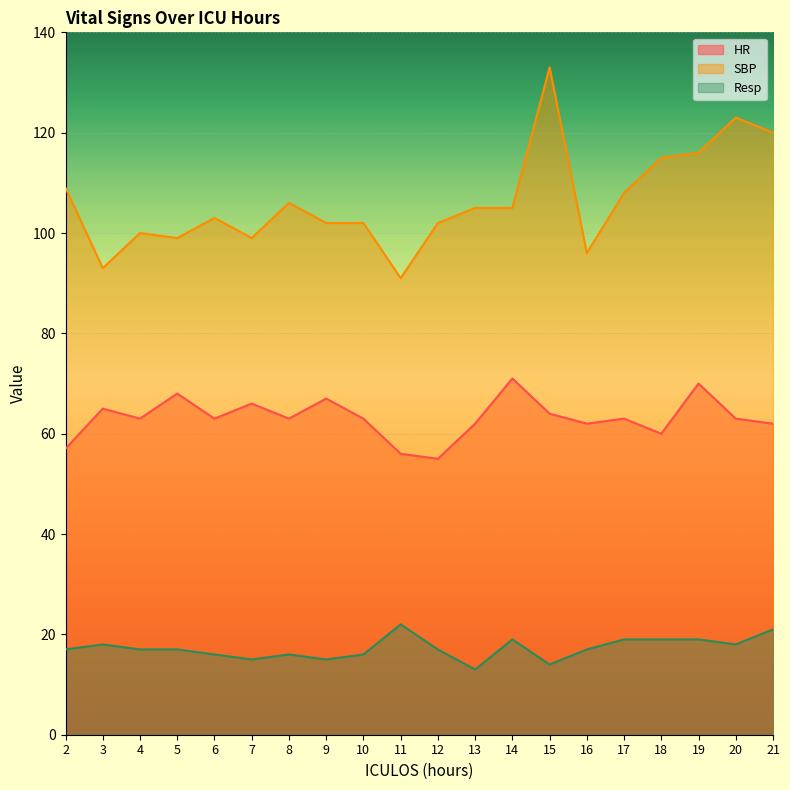

What is the average value of the HR series?

63